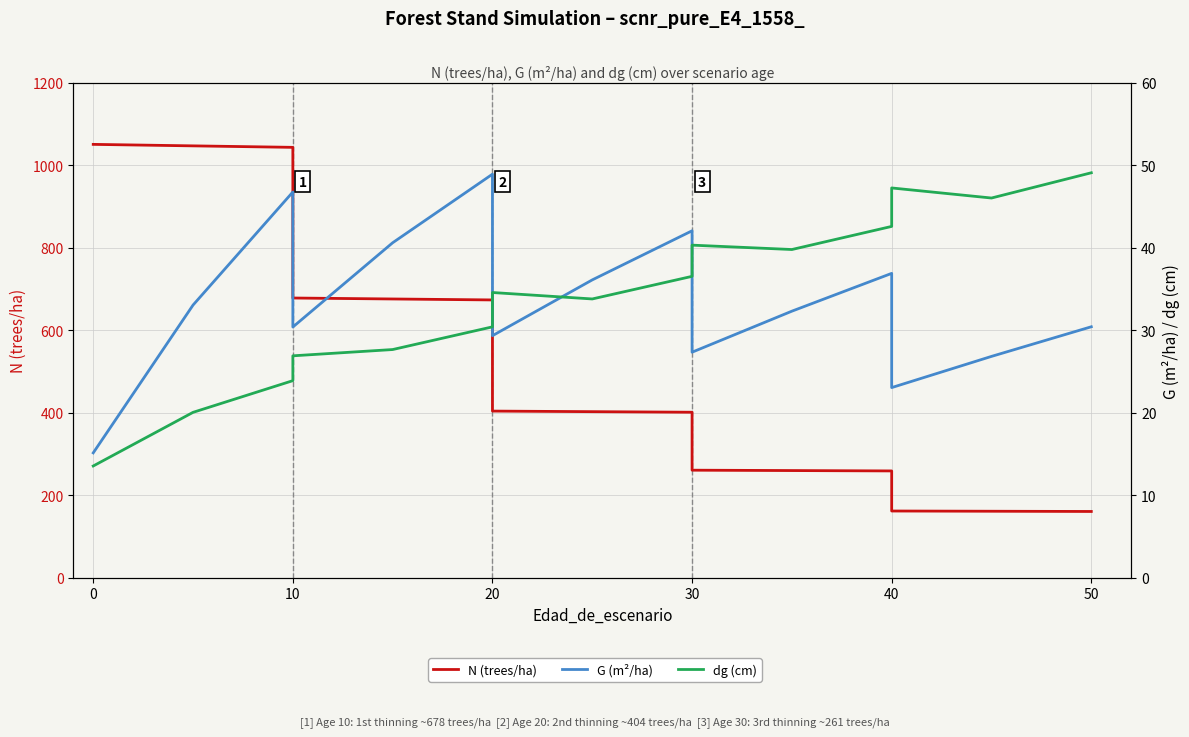

How many interior local valleys does the dg (cm) series have?

3